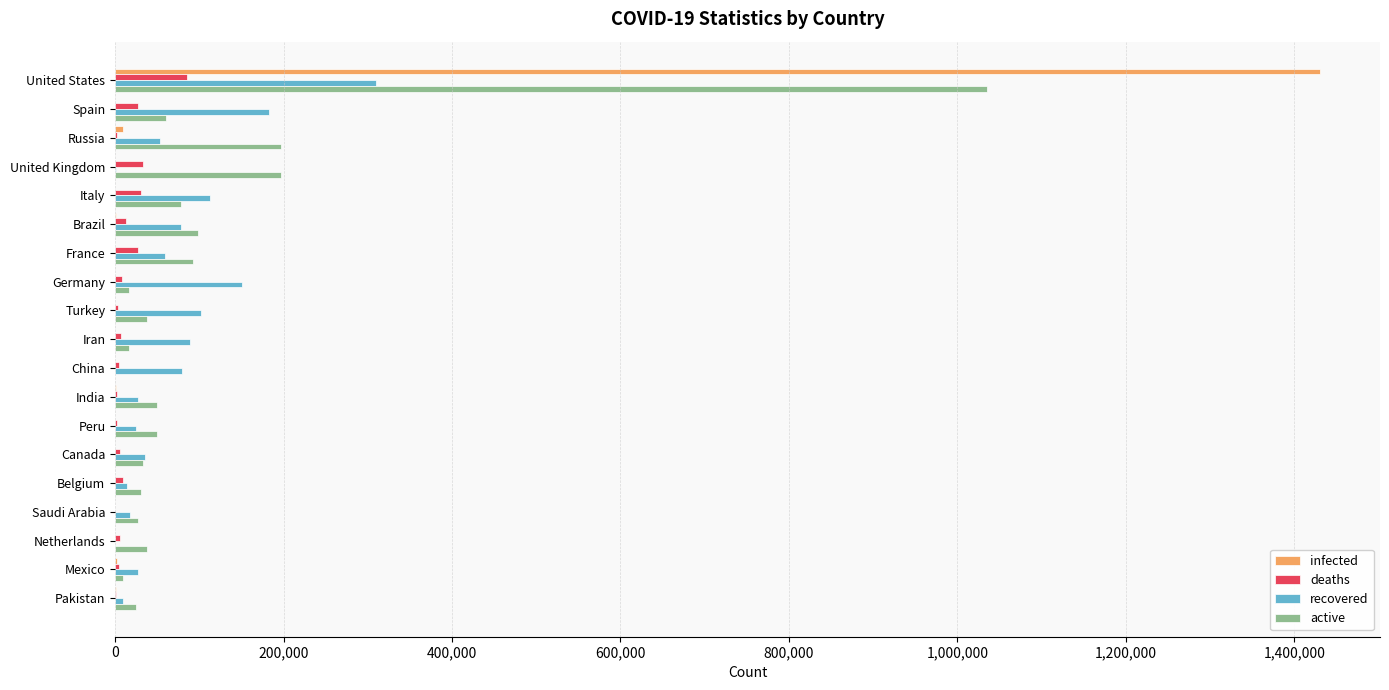

How many categories are shown in the chart?

19